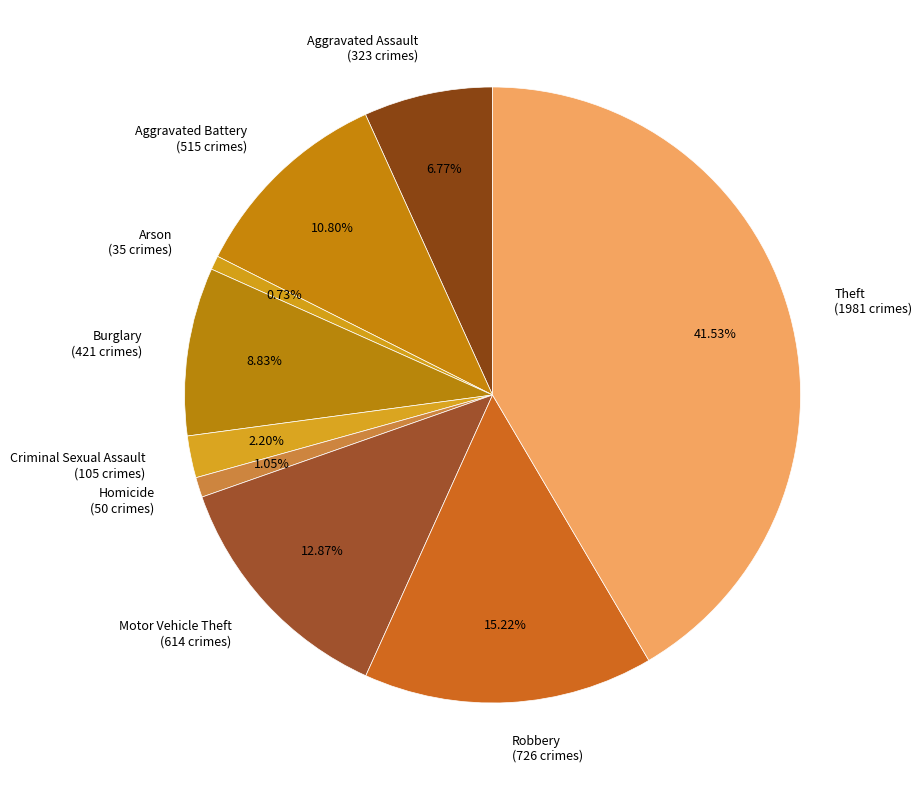

To the nearest percent, what is the difference between the largest and smallest slice percentages?

41%